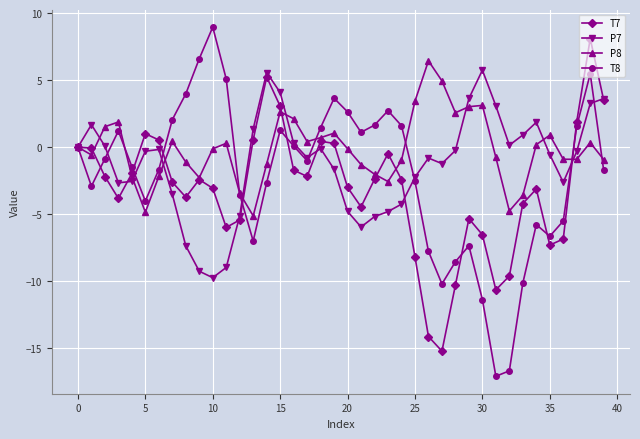

Which series has the widest spread of values?

T8